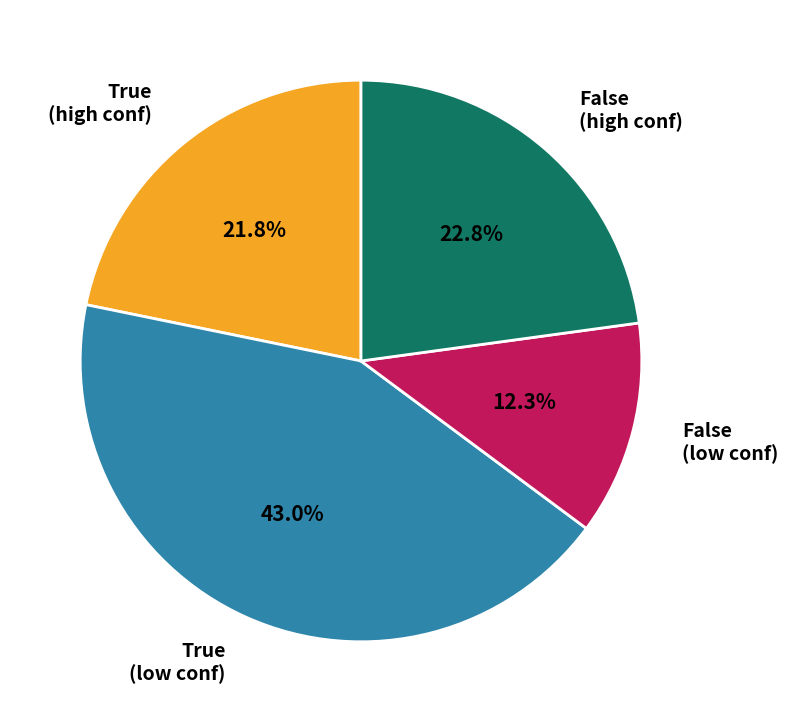

Combined, do True (low conf) and True (high conf) account for over 50%?

Yes